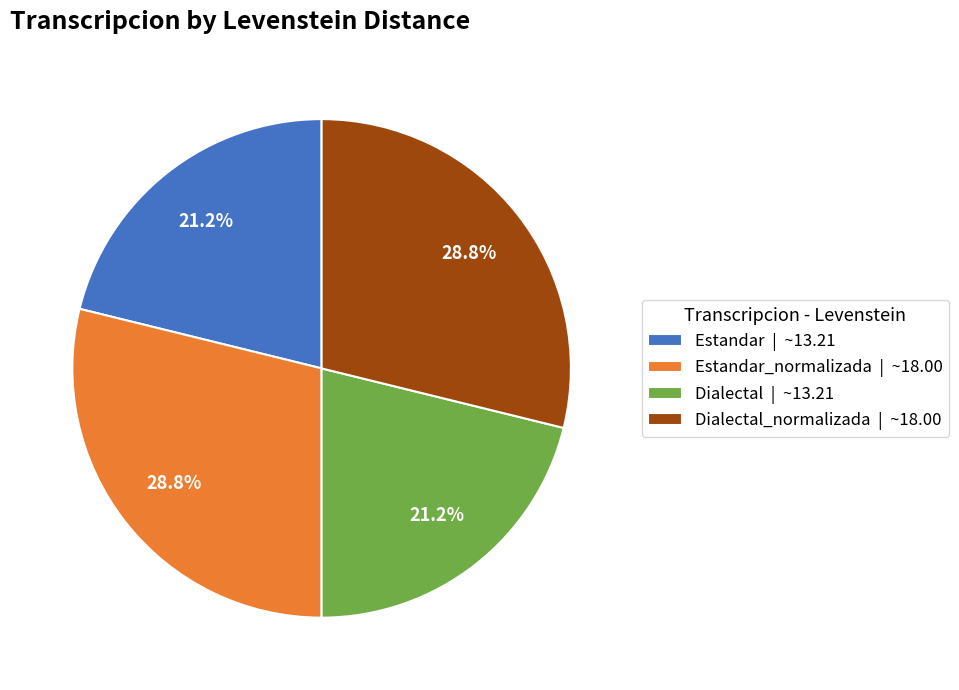

What percentage do Dialectal | ~13.21 and Estandar_normalizada | ~18.00 together represent?

50.0%